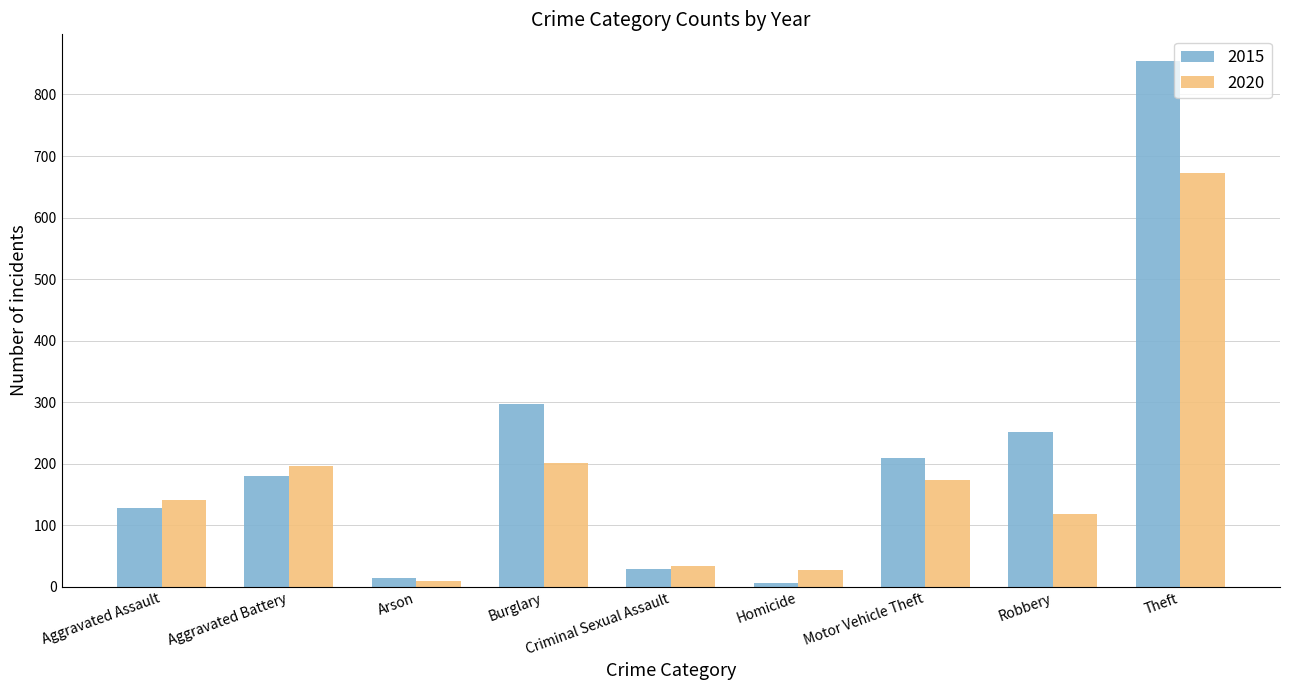

What is the minimum value shown in the chart?

6